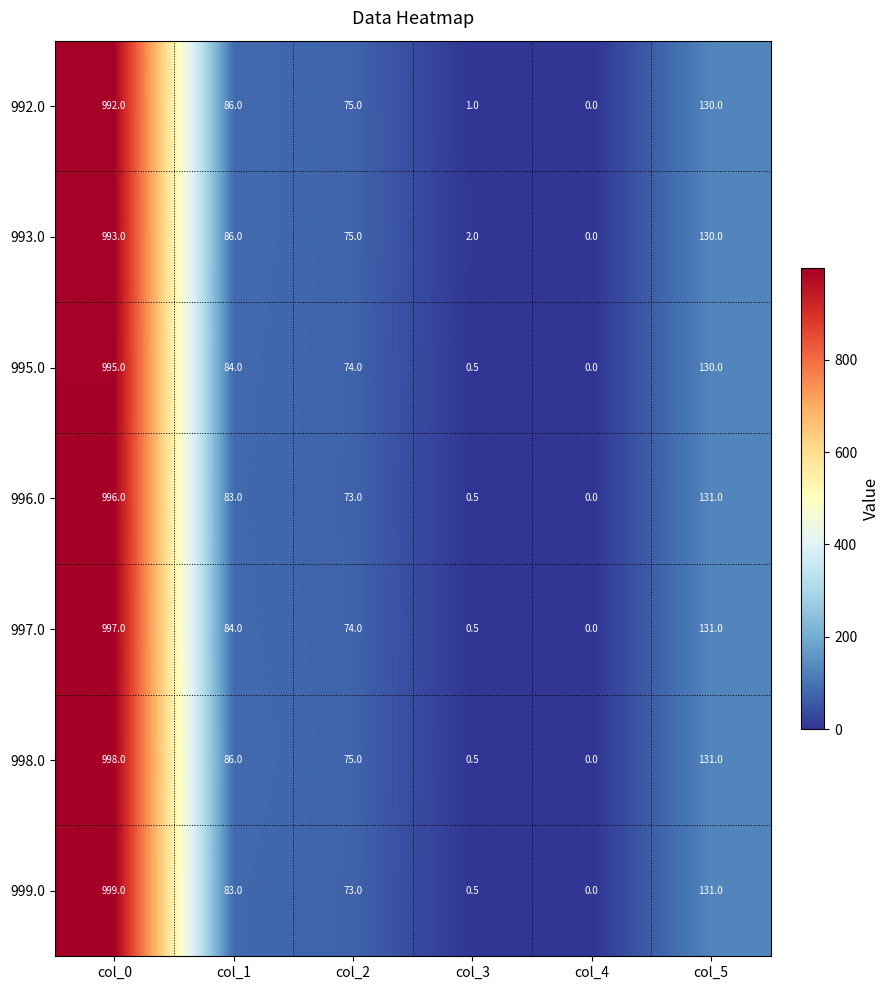

At which category does the chart reach its peak across all series?

col_0